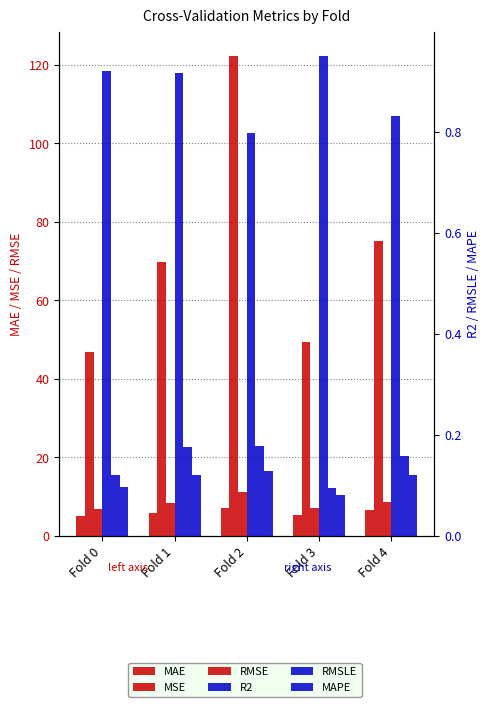

What is the approximate value of MAE at Fold 4?

6.5